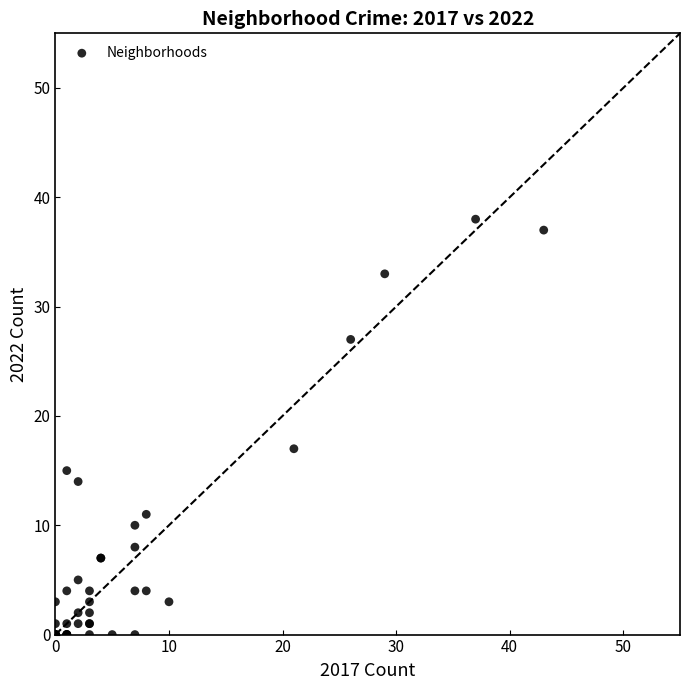

What Y value in the scatter plot is closest to 19?

17